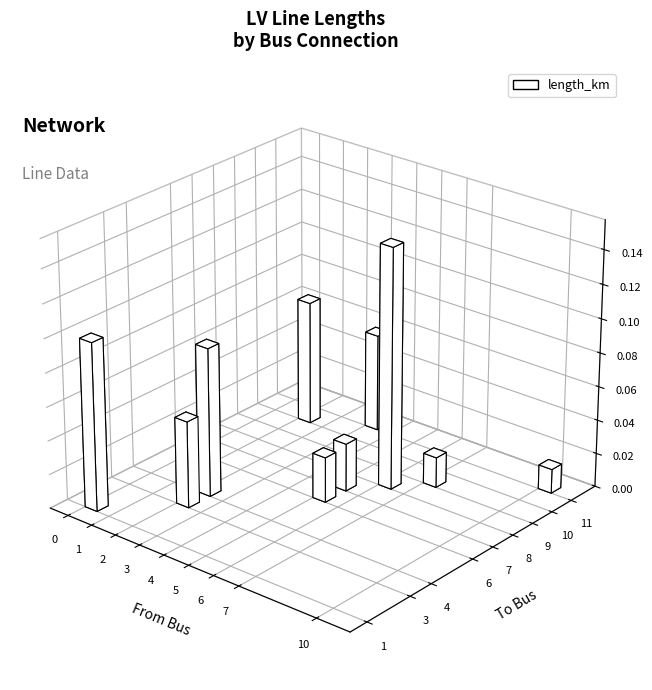

The chart shows a value of 0.1 at line_1. True or false?

False